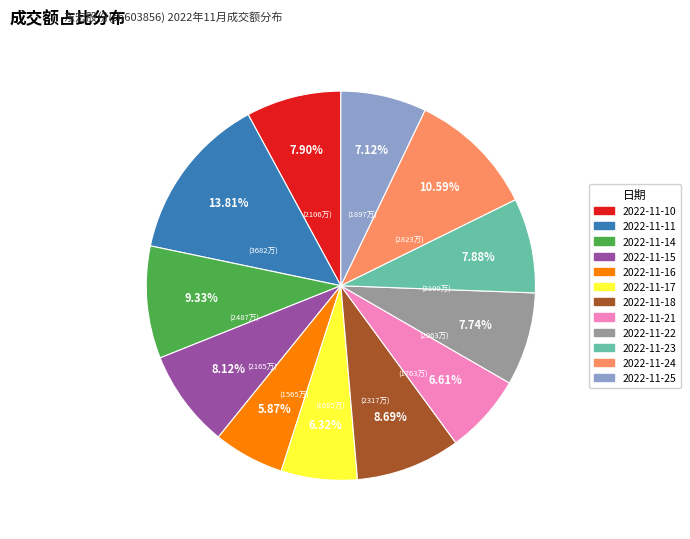

Does 2022-11-25 represent more than half of the total?

No